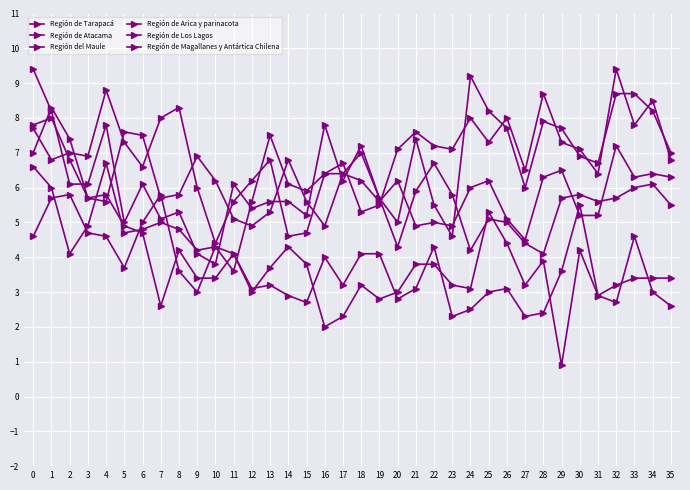

Count the number of data series in this chart.

6